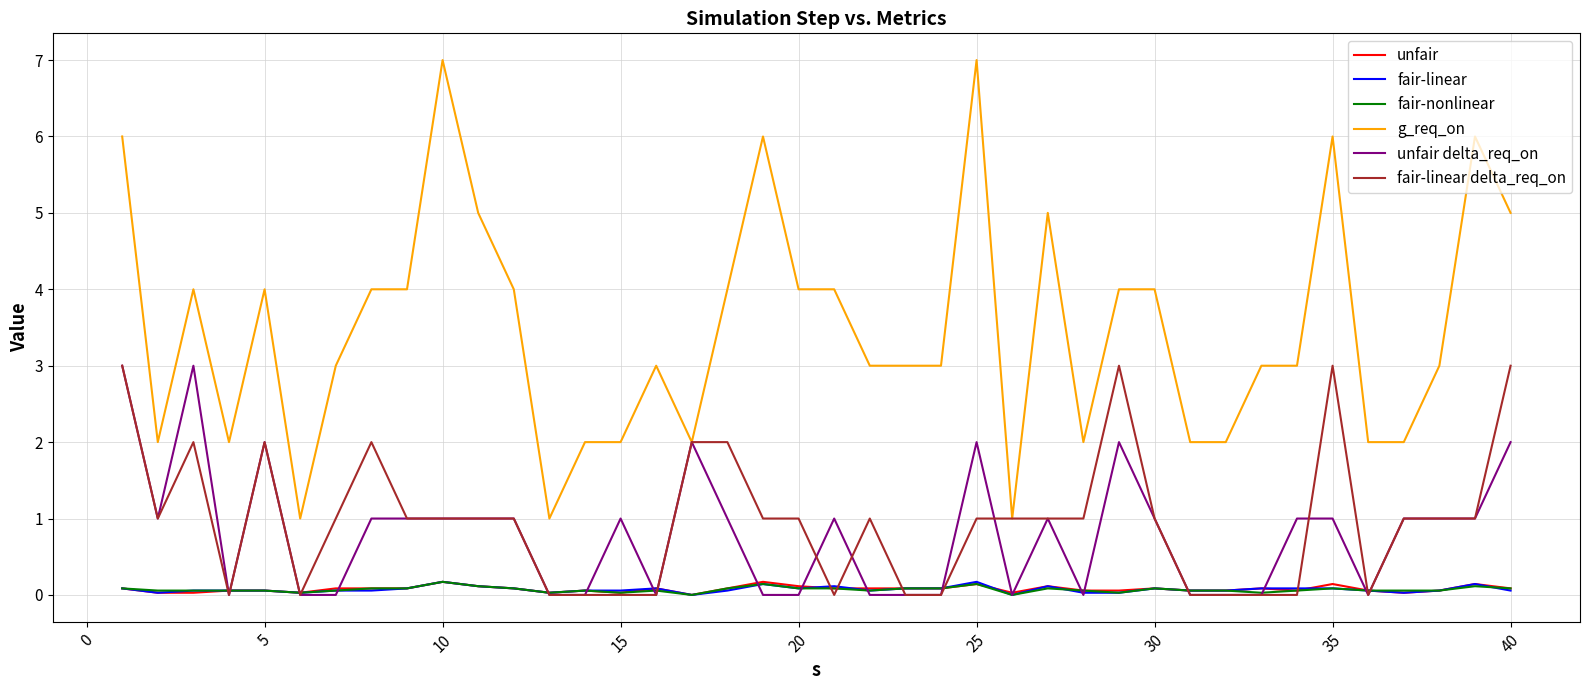

True or false: g_req_on and unfair cross at least once.

False